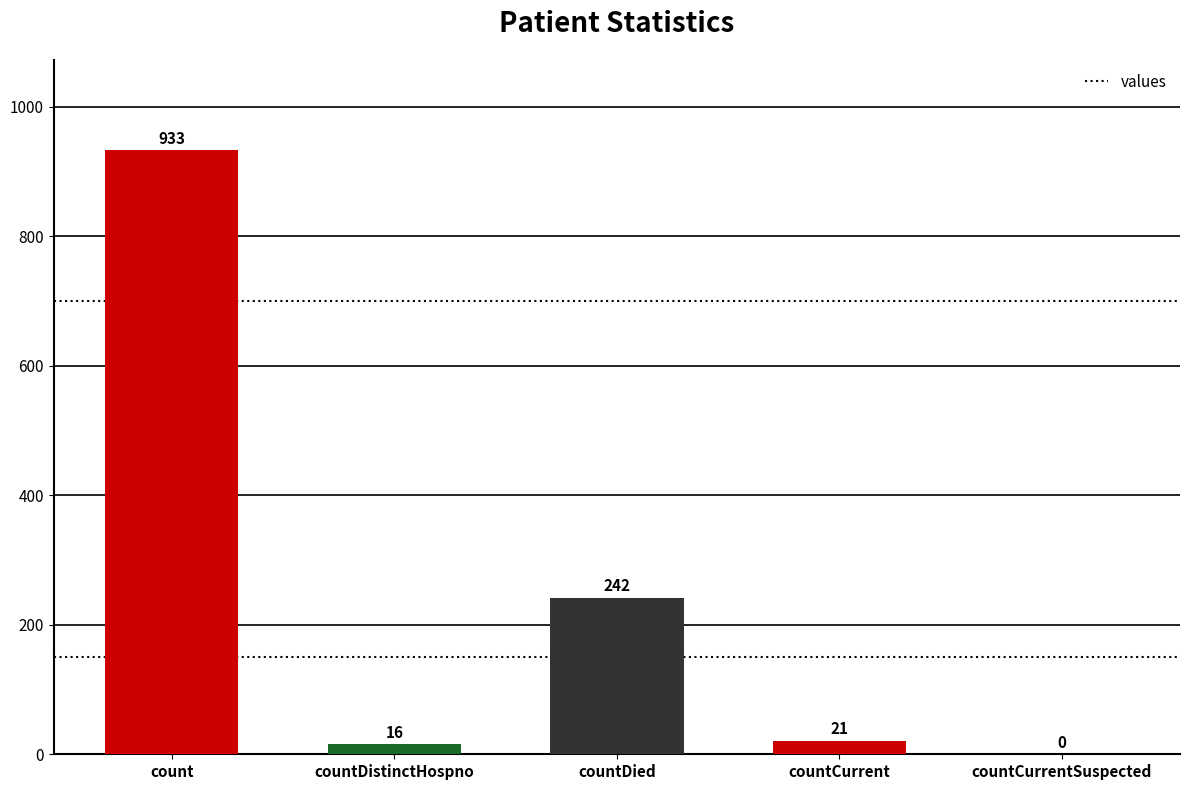

The chart shows a value of 0 at countCurrentSuspected. True or false?

True